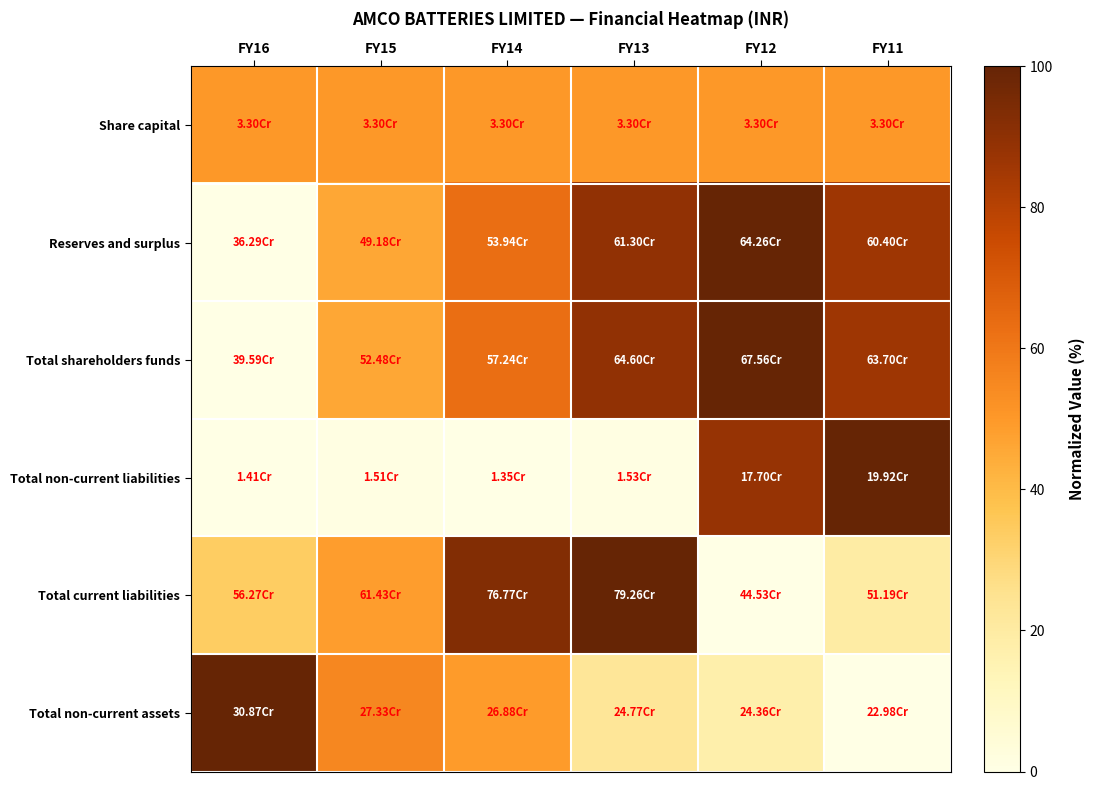

Which label corresponds to the largest value in the chart?

FY12